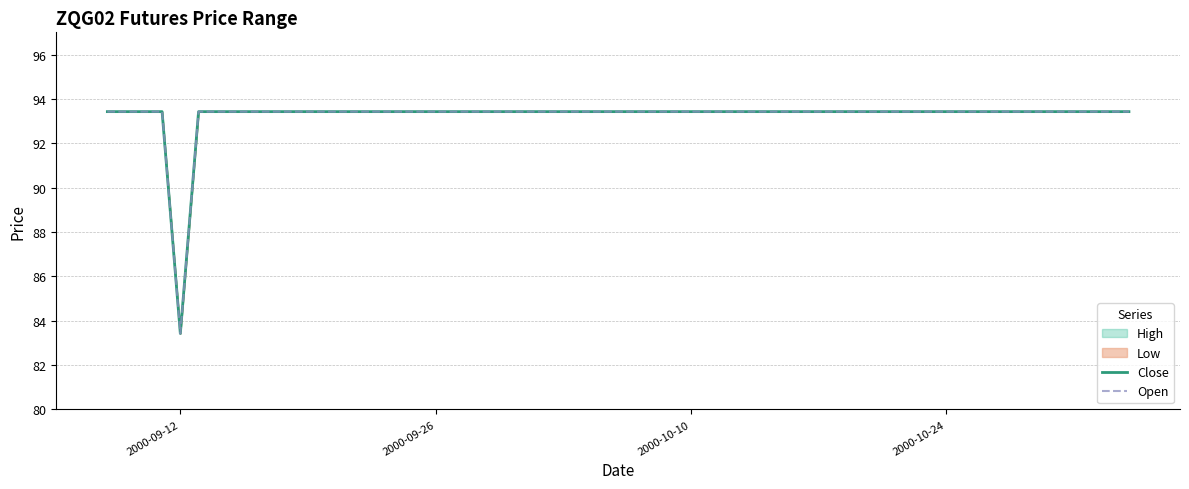

The value of Open at 37 is 62.3. True or false?

False